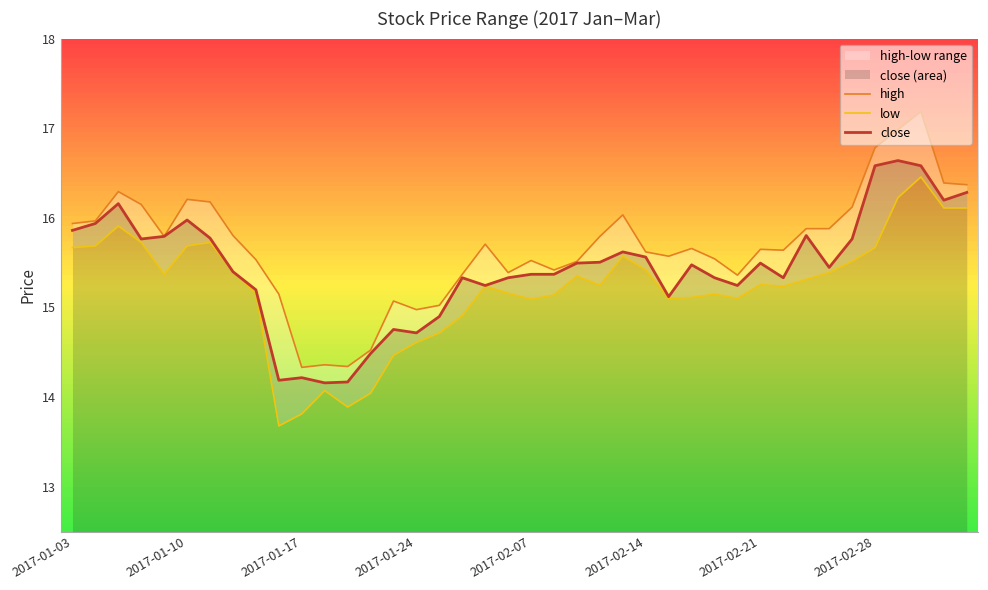

True or false: low has a value of 23.9 at 16.

False